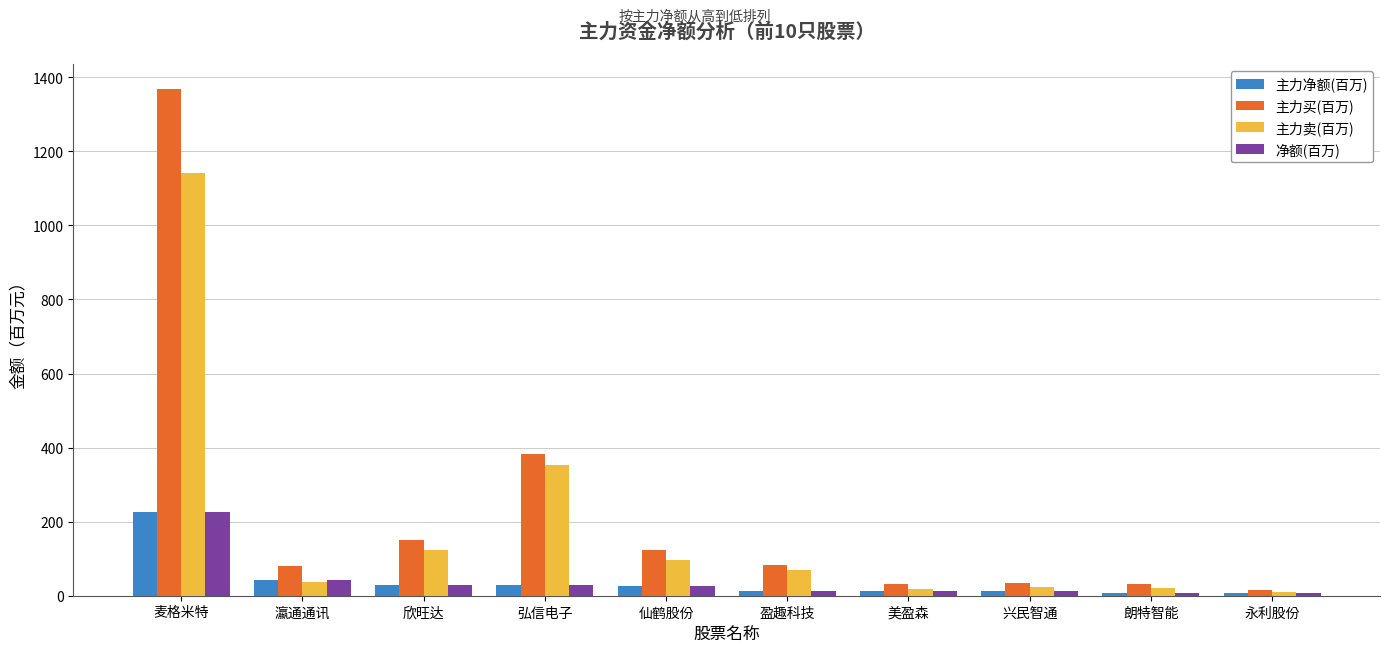

Which series has the largest range (max minus min)?

主力买(百万)